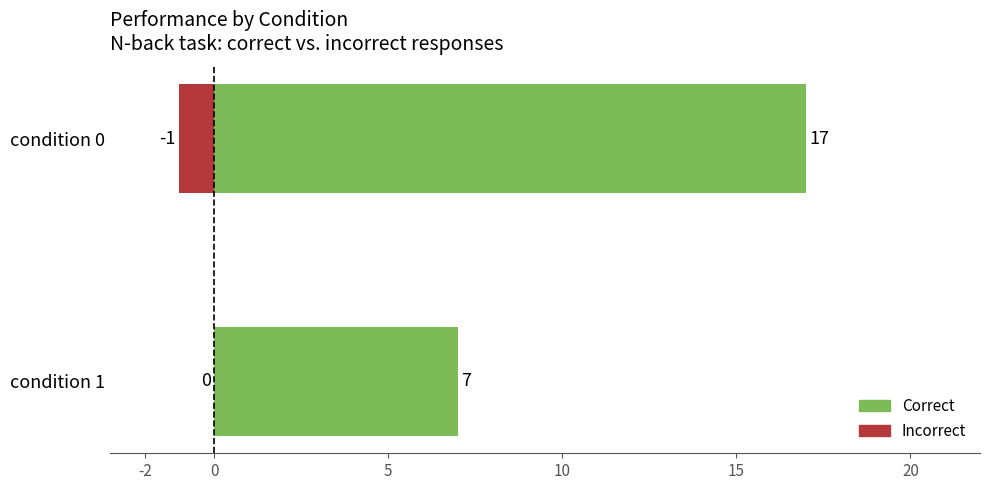

Which series changed the most between -2 and 0?

Correct